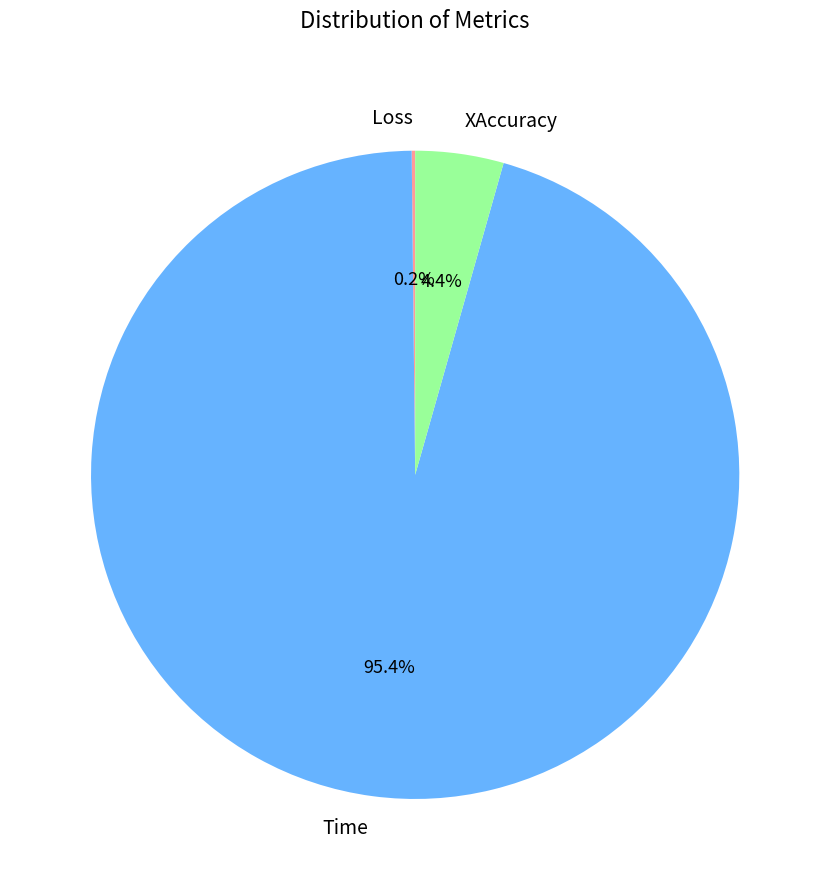

Is there any slice that represents more than half of the pie?

Yes